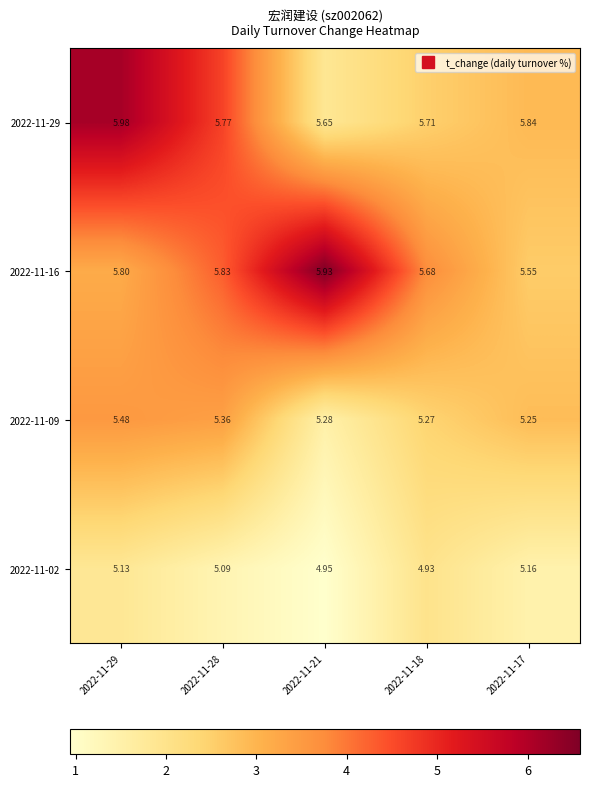

Is the value of 2022-11-16 at 2022-11-21 greater than the value of 2022-11-29 at 2022-11-28?

Yes